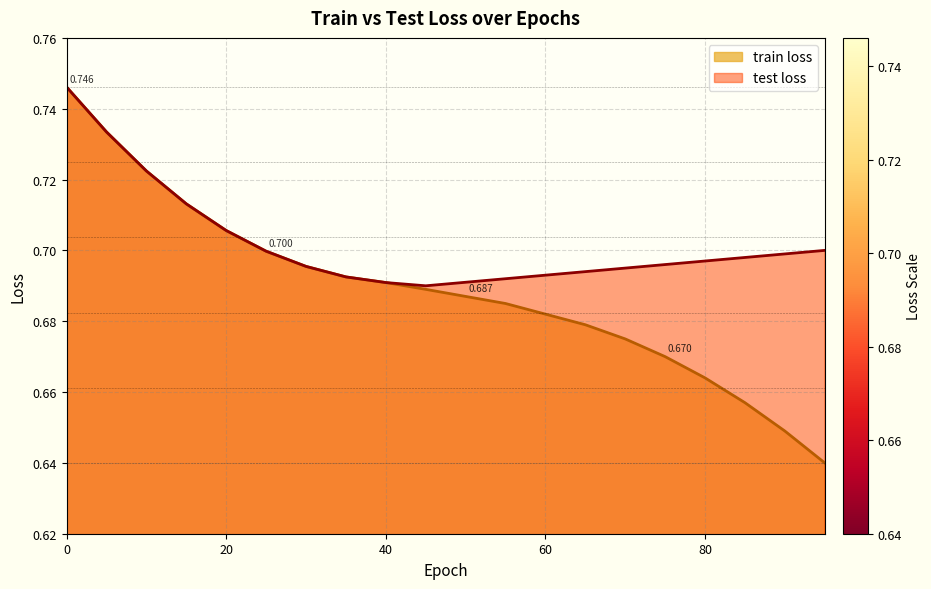

At how many categories does at least one series exceed 0?

20